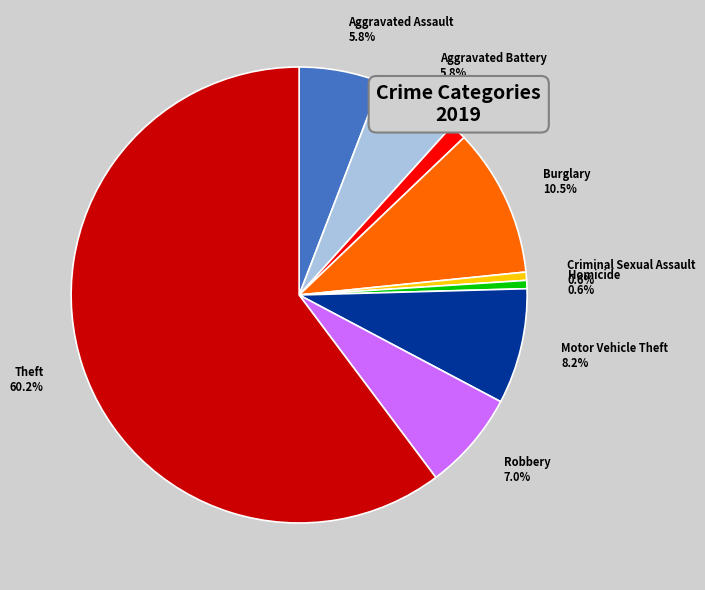

To the nearest percent, what is the difference between the largest and smallest slice percentages?

60%